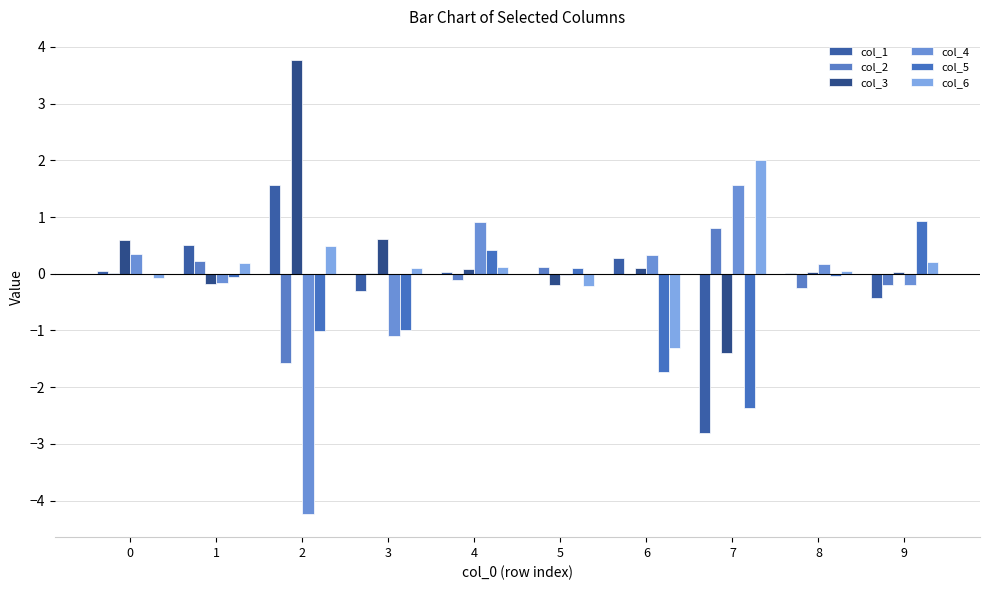

Reading left to right, what are all the values shown in this chart?

col_1: 0=0.0	1=0.5	2=1.6	3=-0.3	4=0.0	5=-0.0	6=0.3	7=-2.8	8=0.0	9=-0.4
col_2: 0=0.0	1=0.2	2=-1.6	3=0.0	4=-0.1	5=0.1	6=-0.0	7=0.8	8=-0.3	9=-0.2
col_3: 0=0.6	1=-0.2	2=3.8	3=0.6	4=0.1	5=-0.2	6=0.1	7=-1.4	8=0.0	9=0.0
col_4: 0=0.3	1=-0.2	2=-4.2	3=-1.1	4=0.9	5=-0.0	6=0.3	7=1.6	8=0.2	9=-0.2
col_5: 0=-0.0	1=-0.1	2=-1.0	3=-1.0	4=0.4	5=0.1	6=-1.7	7=-2.4	8=-0.0	9=0.9
col_6: 0=-0.1	1=0.2	2=0.5	3=0.1	4=0.1	5=-0.2	6=-1.3	7=2.0	8=0.0	9=0.2